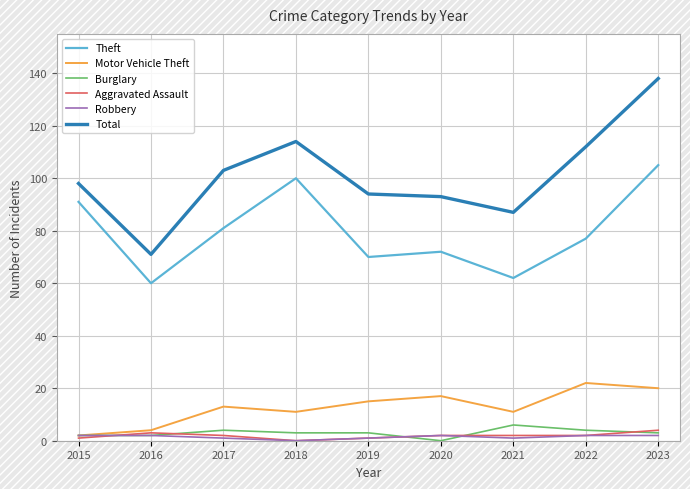

What is the approximate value of Total at 2019, to the nearest 5?

95